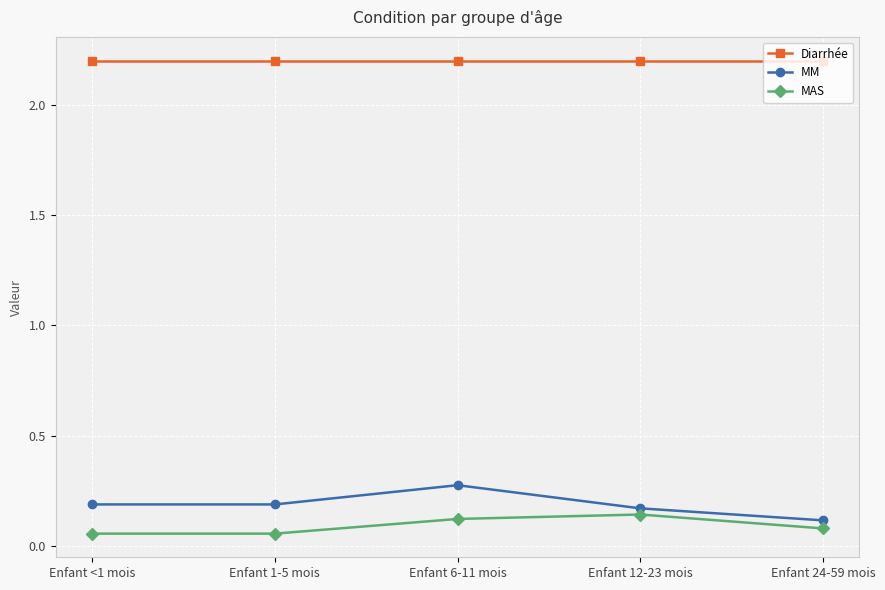

What is the maximum value shown in the chart?

2.2